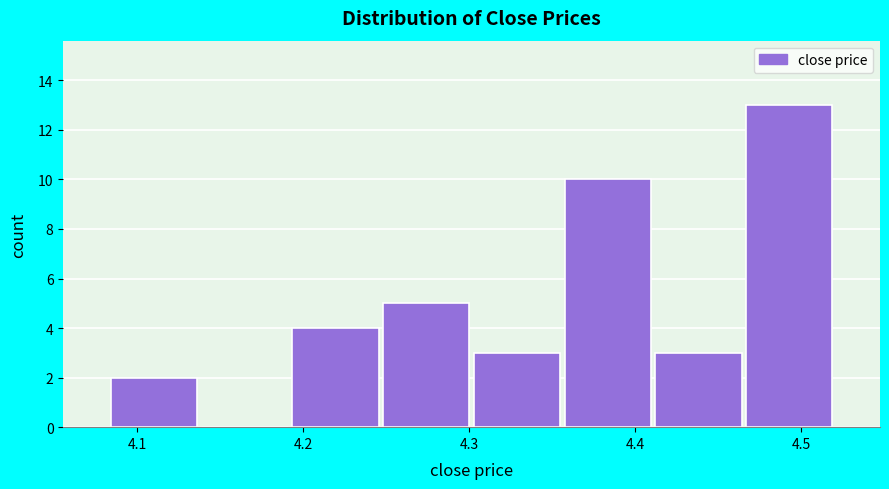

What is the height of the bar covering 4.47 to 4.52 on the x-axis? Neither the bar edges nor the heights are printed on the chart, so give them approximately, as read against the axes.

13